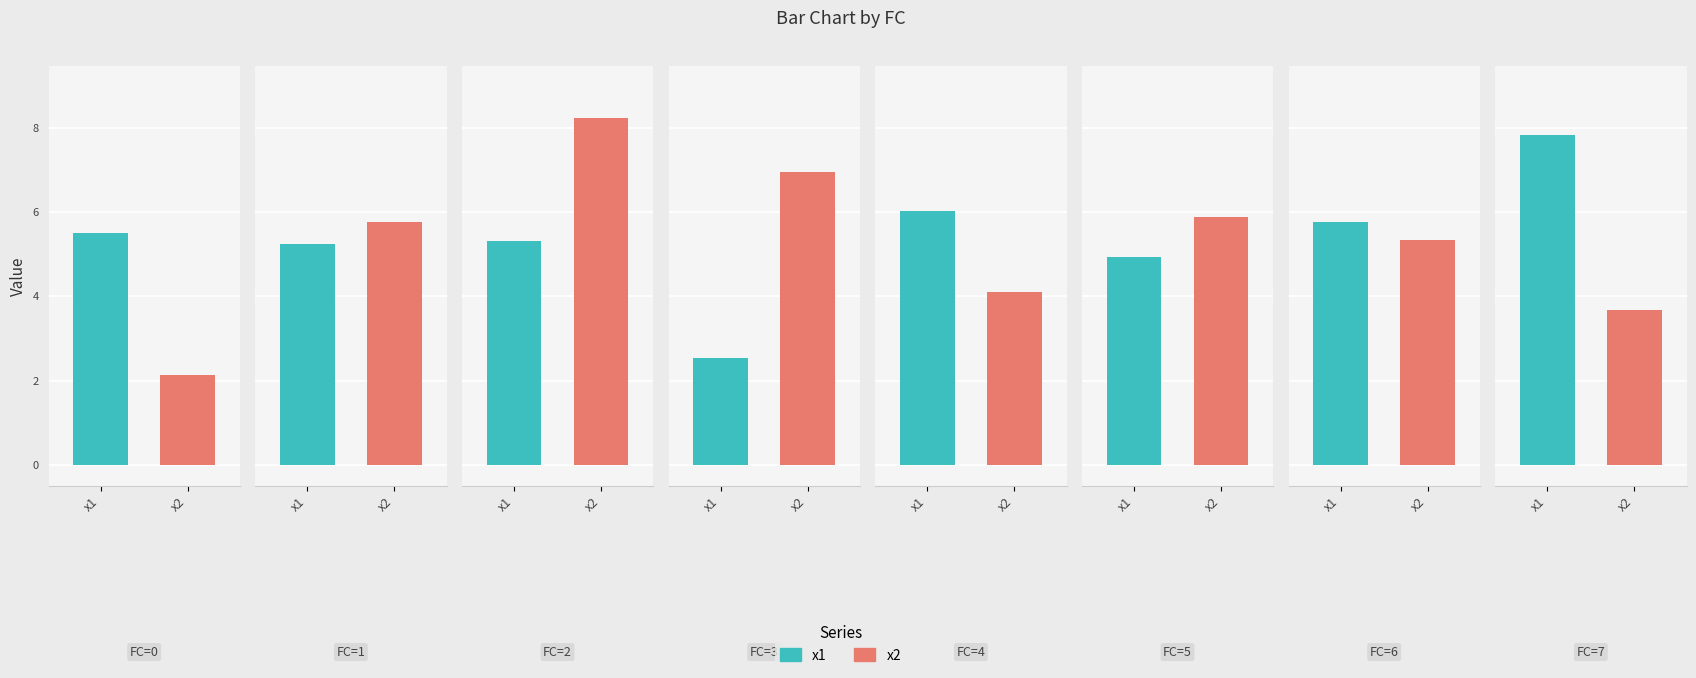

At 2, list the series in order from largest to smallest.

x2, x1